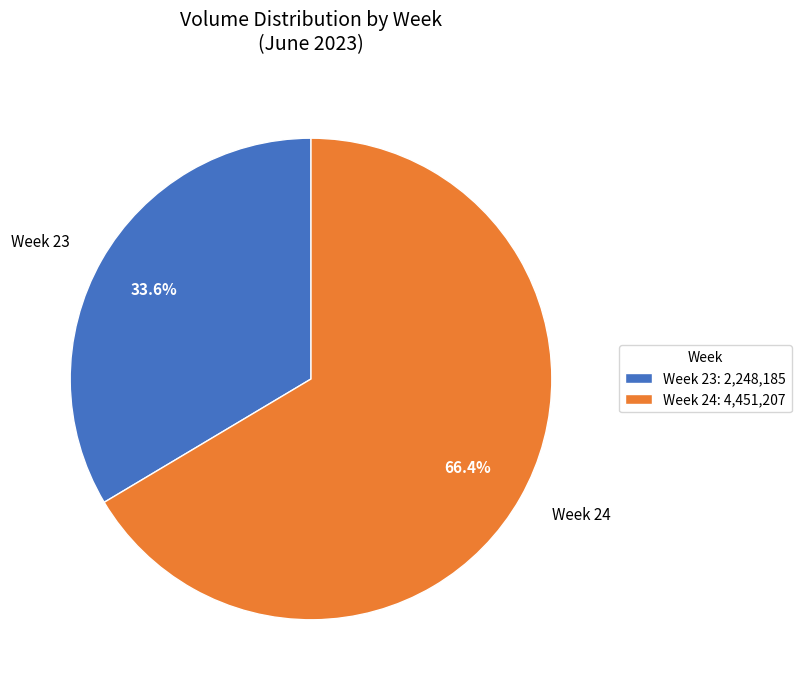

What is the total percentage of Week 24 and Week 23?

100.0%